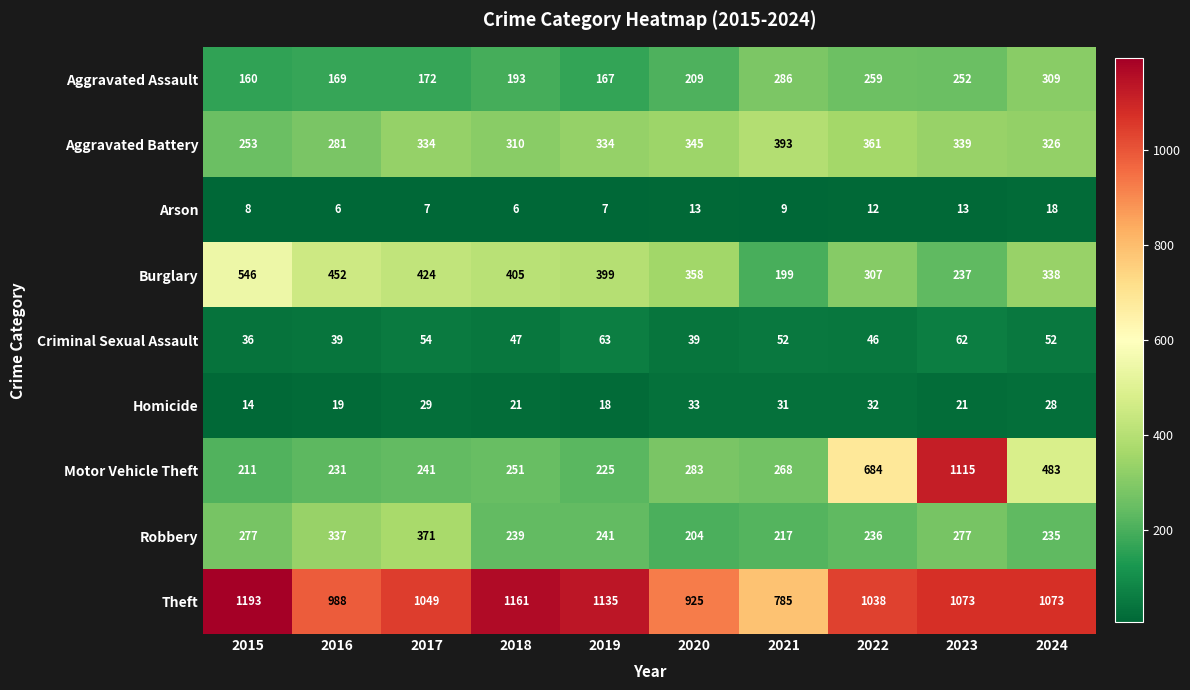

What is the difference between the highest and lowest values at 2015?

1185